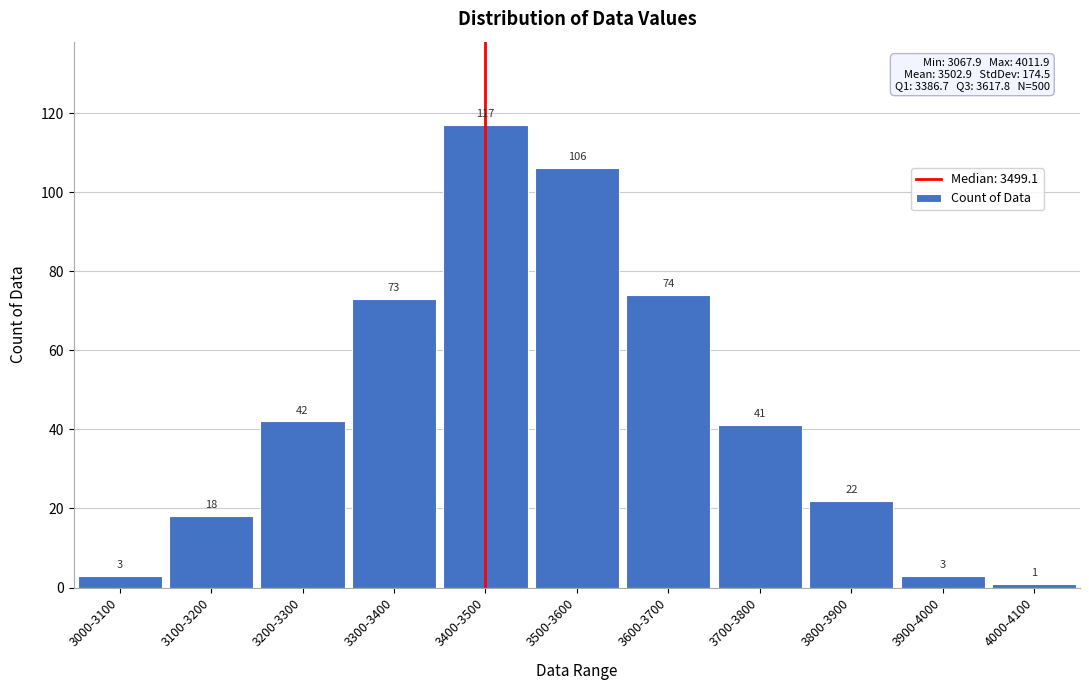

Reading left to right, what are all the values shown in this chart?

3	18	42	73	117	106	74	41	22	3	1